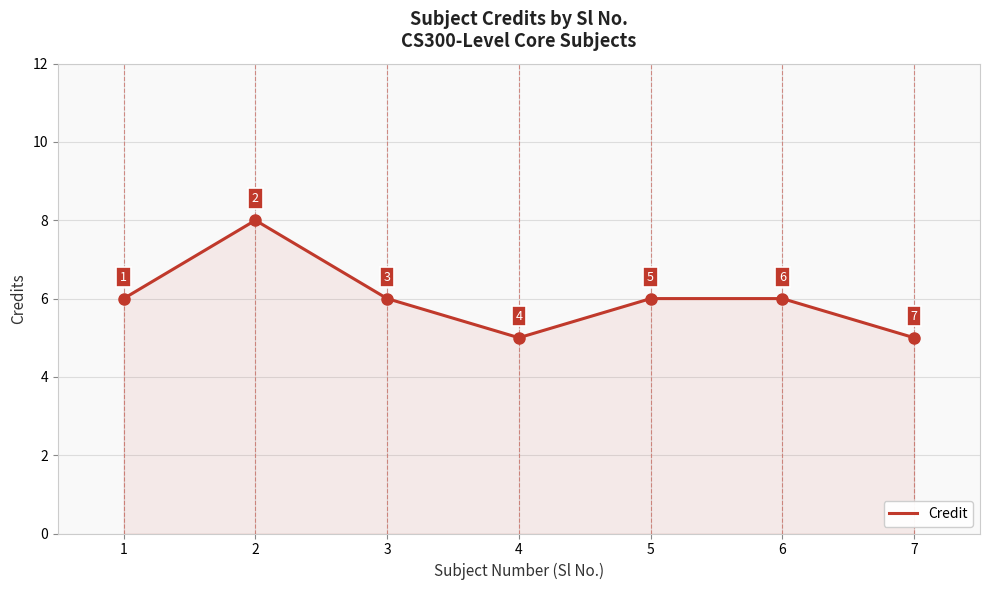

Where is the first local maximum?

2